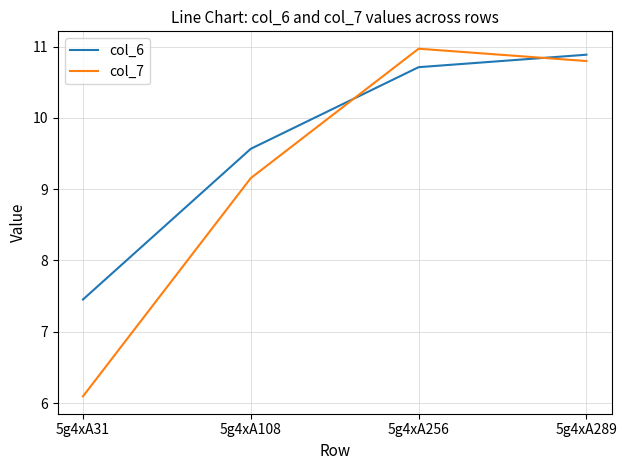

In col_7, how many points are higher than both neighbors (excluding endpoints)?

1